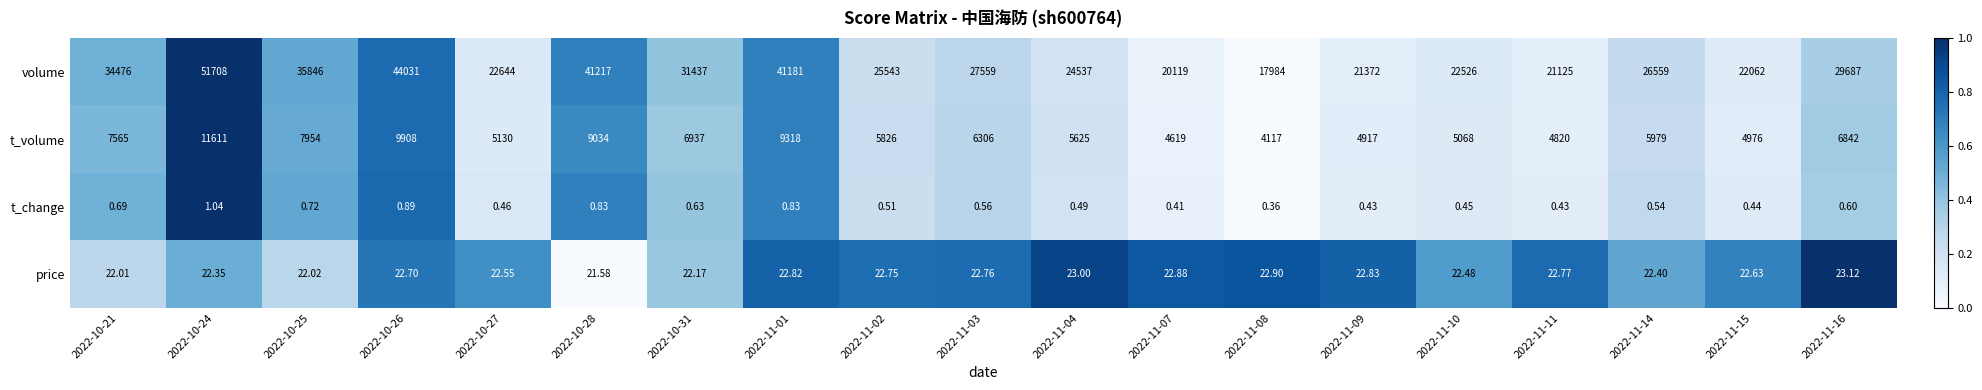

Between 2022-10-25 and 2022-11-09, which series saw the biggest shift?

volume